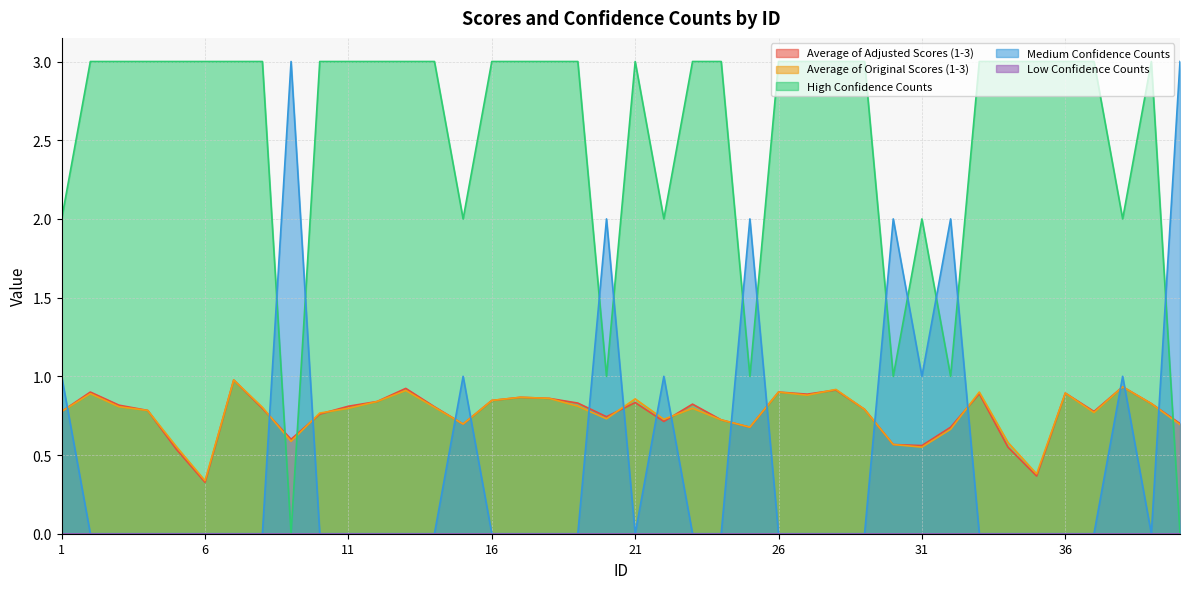

Read the High Confidence Counts value at 10.

3.0